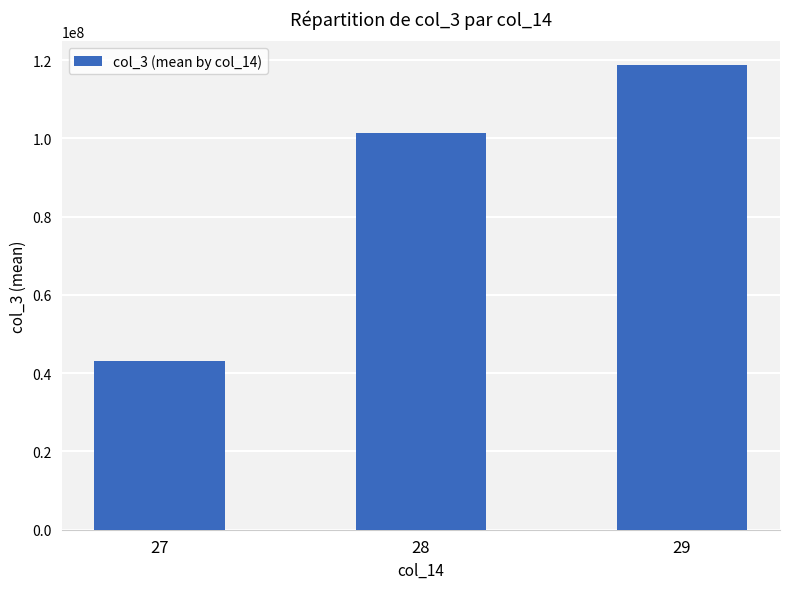

How many bars are there in total?

3